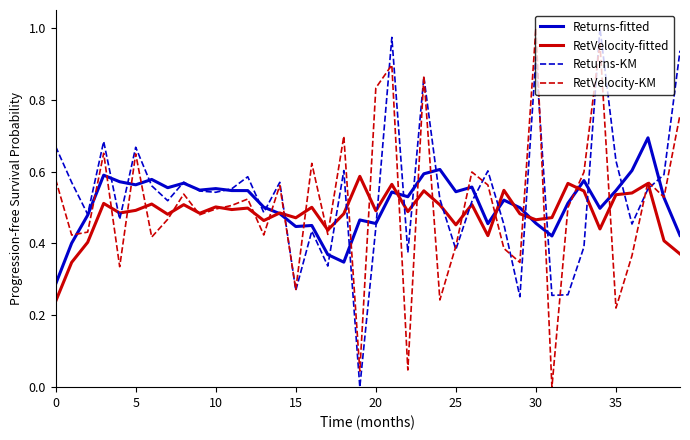

What is the label of the 8th point from the right?

32